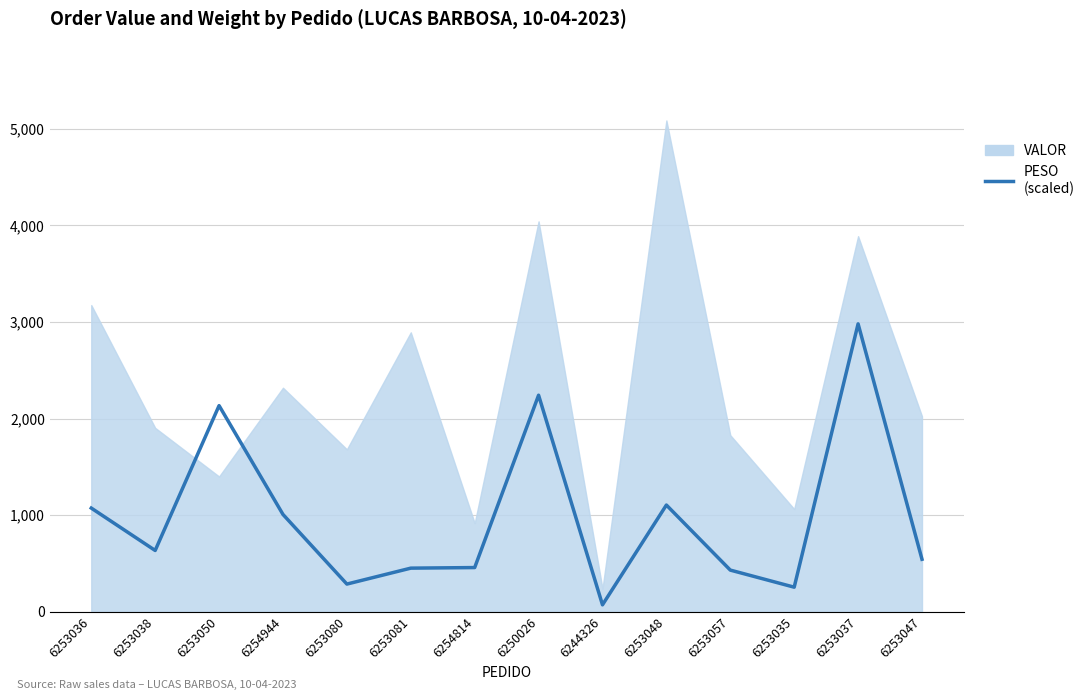

Which series changed the most between 6253038 and 6253037?

PESO (scaled)